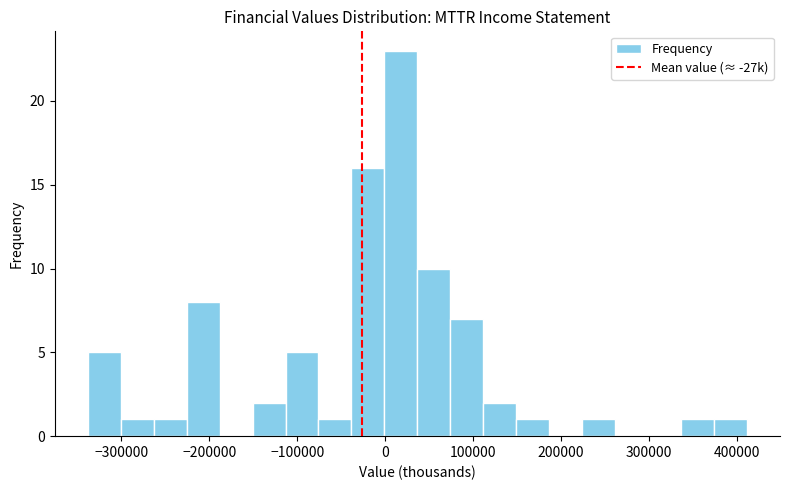

Read against the x-axis, roughly where is the centre of the tallest bar?

20000